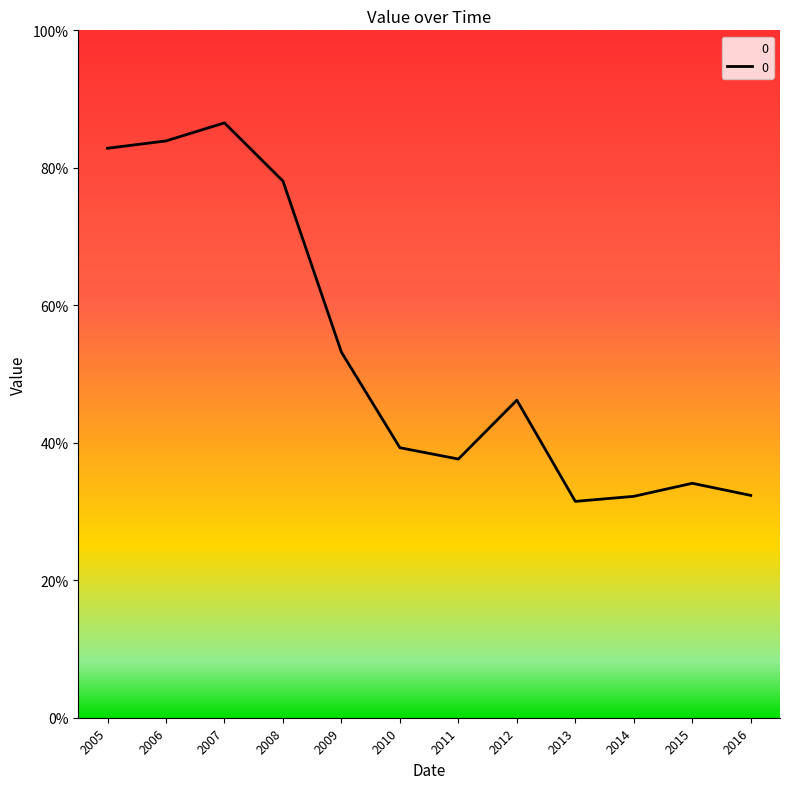

Is this an area chart (filled region under the line)?

Yes